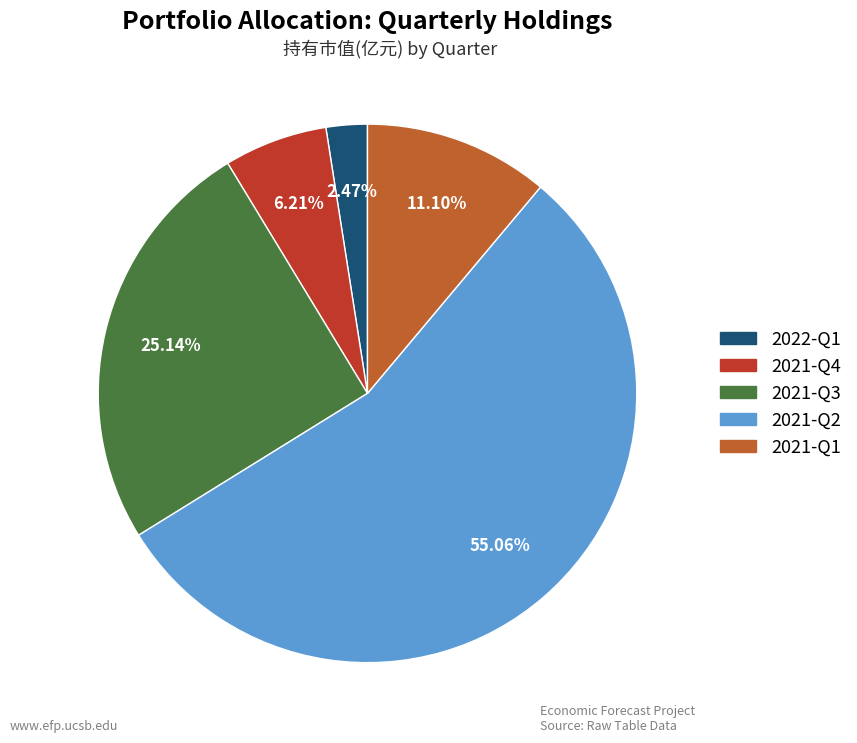

Between 2021-Q1 and 2021-Q3, which is larger?

2021-Q3